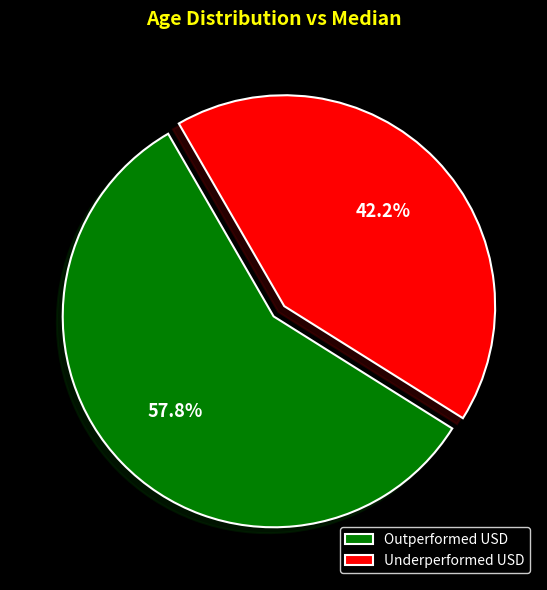

Between Outperformed USD and Underperformed USD, which is larger?

Outperformed USD